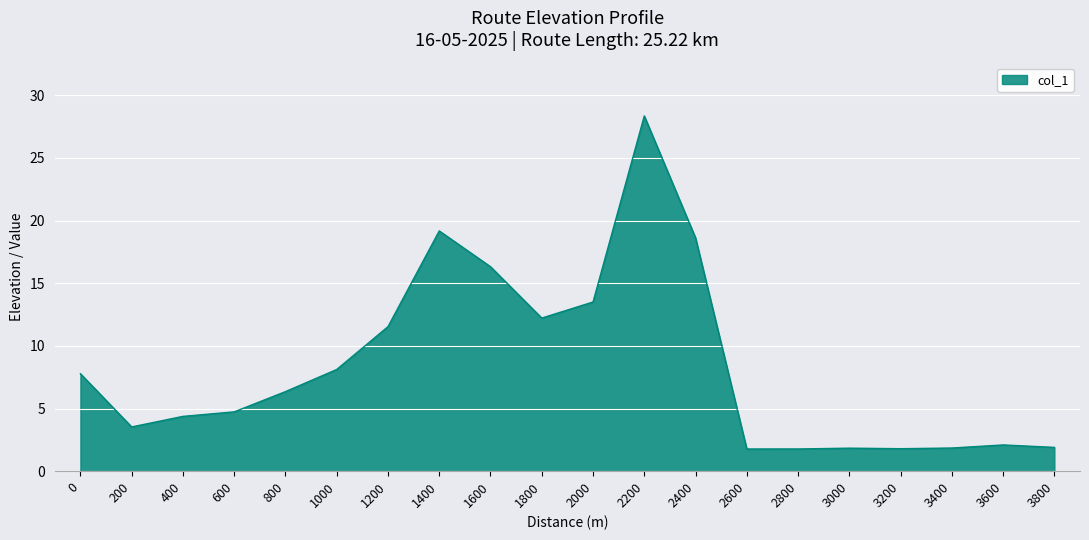

What is the change in value from 600 to 3800?

-2.8